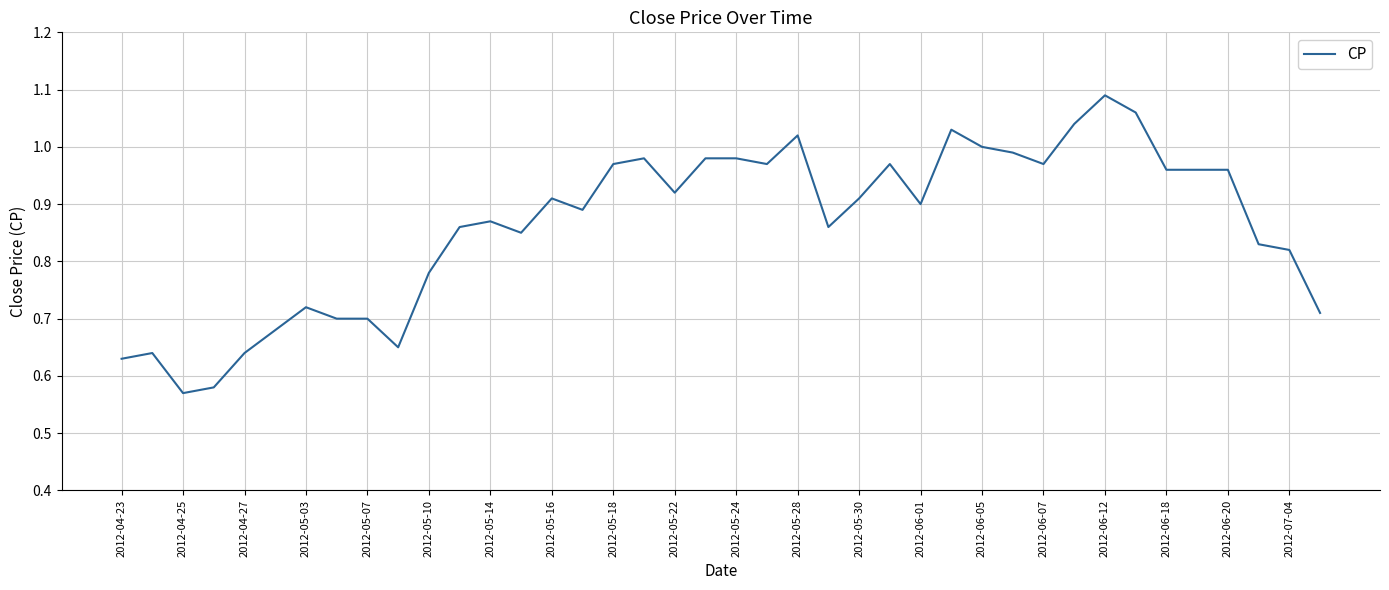

What is the difference between the maximum and minimum values?

0.5